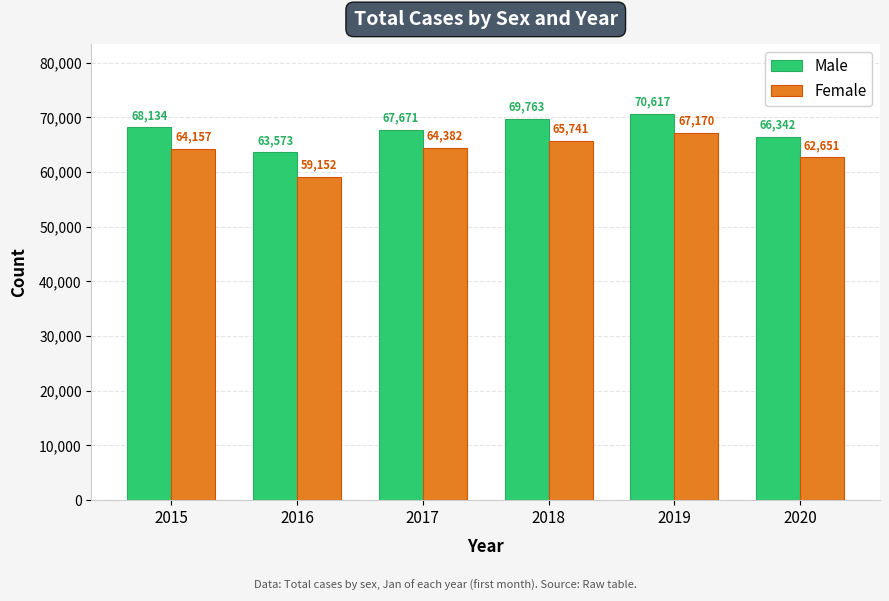

At 2017, list the series in order from smallest to largest.

Female, Male